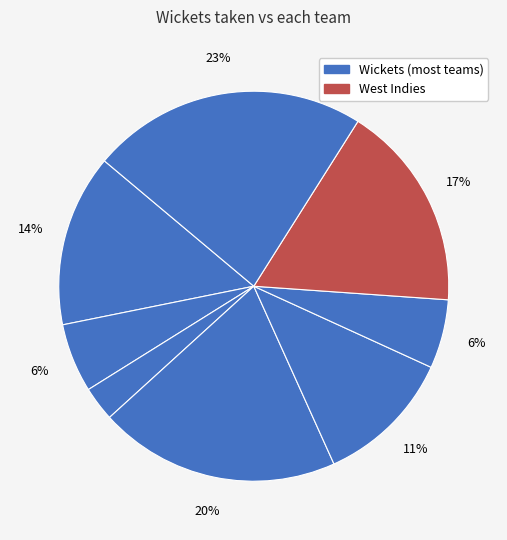

Count the number of slices in the pie.

8